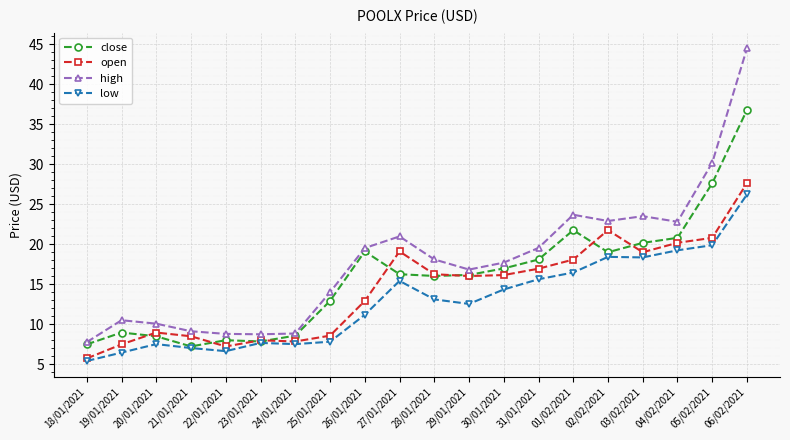

The open series shows 16.9 at 31/01/2021. True or false?

True